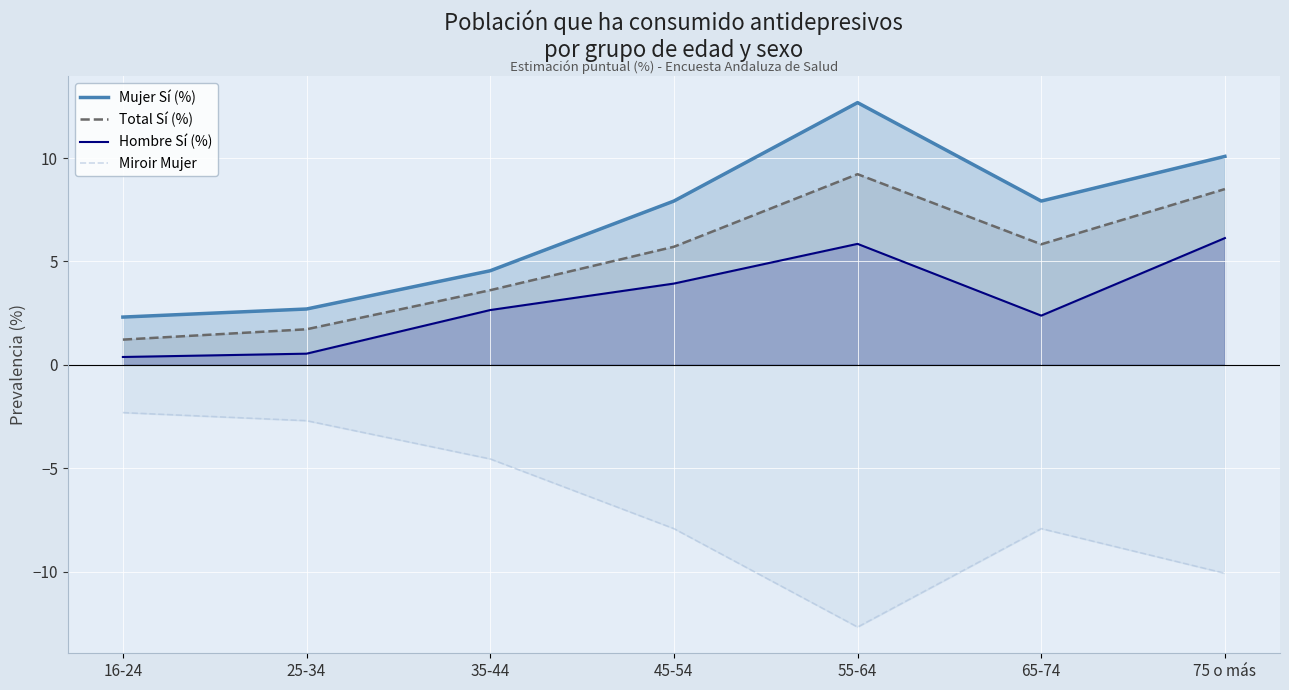

What is the value of the Mujer Sí (%) point at the 1st from the left?

2.3